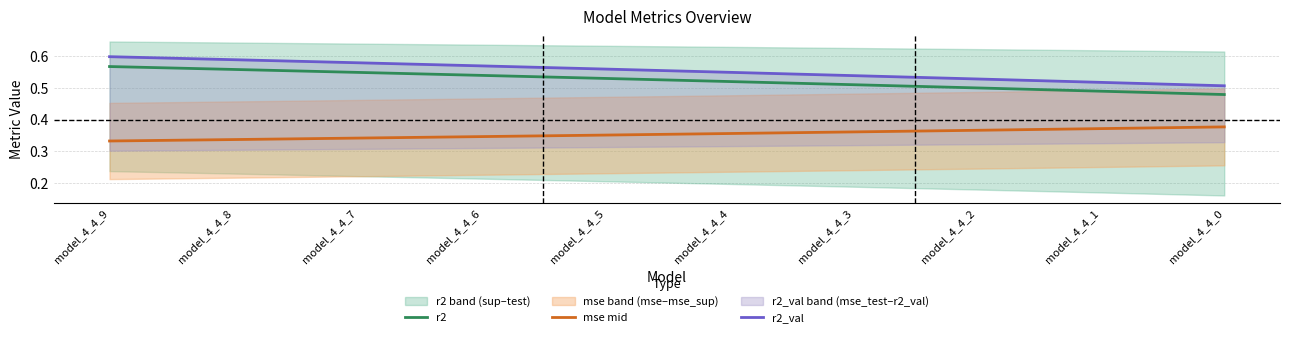

True or false: r2 and mse mid intersect in this chart.

False